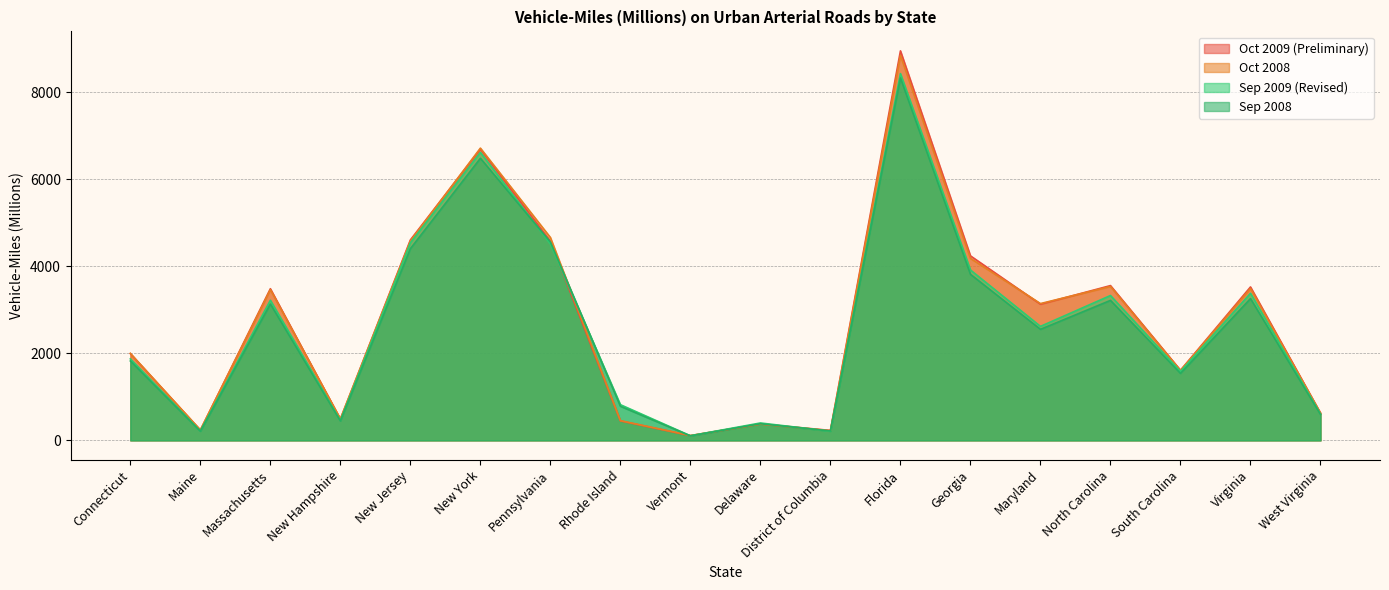

What is the value of the Sep 2008 point at the 8th from the left?

784